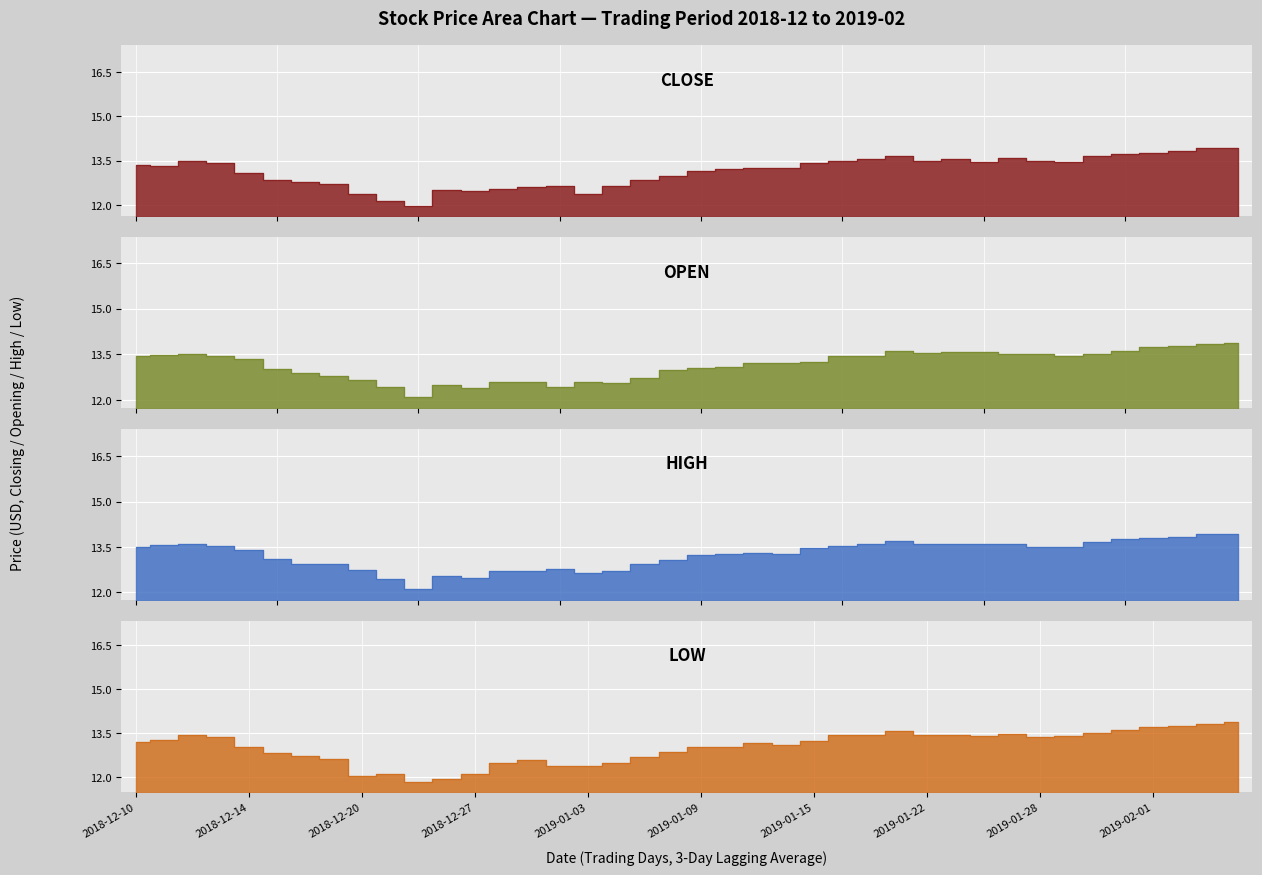

What is the greatest value displayed?

13.9